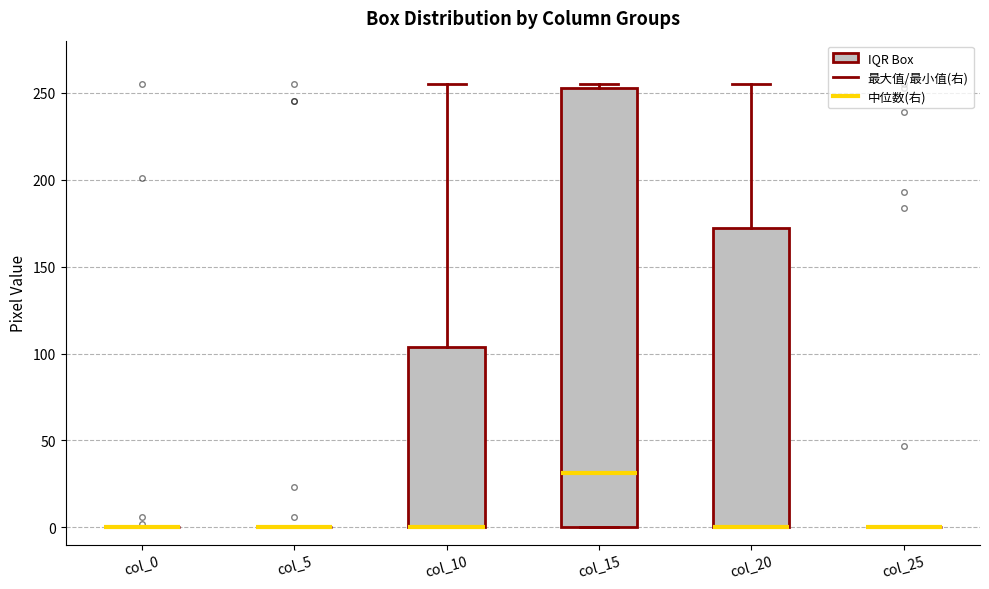

Reading left to right, read every box against the y-axis: the position of its median line, the range the box covers, and the ends of its whiskers. The values are not printed on the chart, so give them approximately, as read against the axis.

col_0: box collapsed to a line at 0, whiskers 0 to 0
col_5: box collapsed to a line at 0, whiskers 0 to 0
col_10: median 0 (drawn on the box's lower edge), box 0 to 105, whiskers 0 to 255
col_15: median 30, box 0 to 255, whiskers 0 to 255 (just above the box's upper edge)
col_20: median 0 (drawn on the box's lower edge), box 0 to 170, whiskers 0 to 255
col_25: box collapsed to a line at 0, whiskers 0 to 0